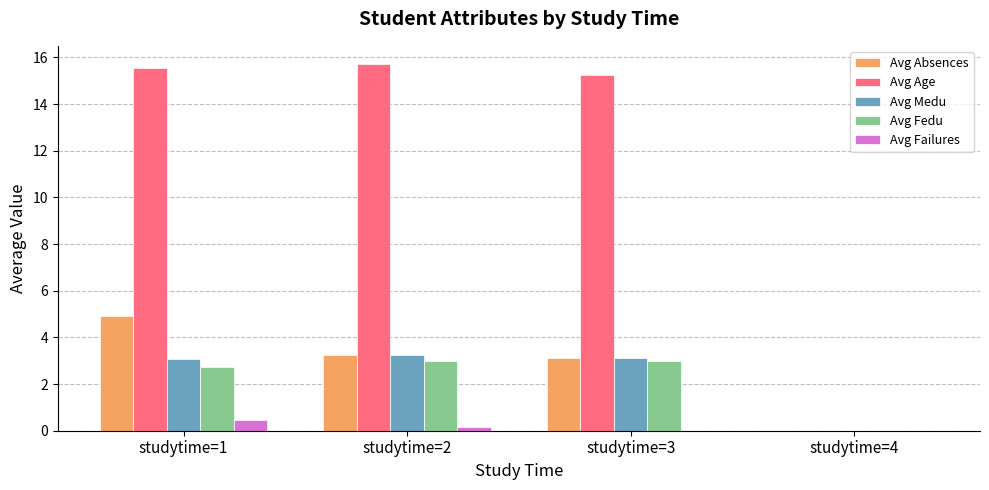

Which series changed the most between studytime=2 and studytime=4?

Avg Age